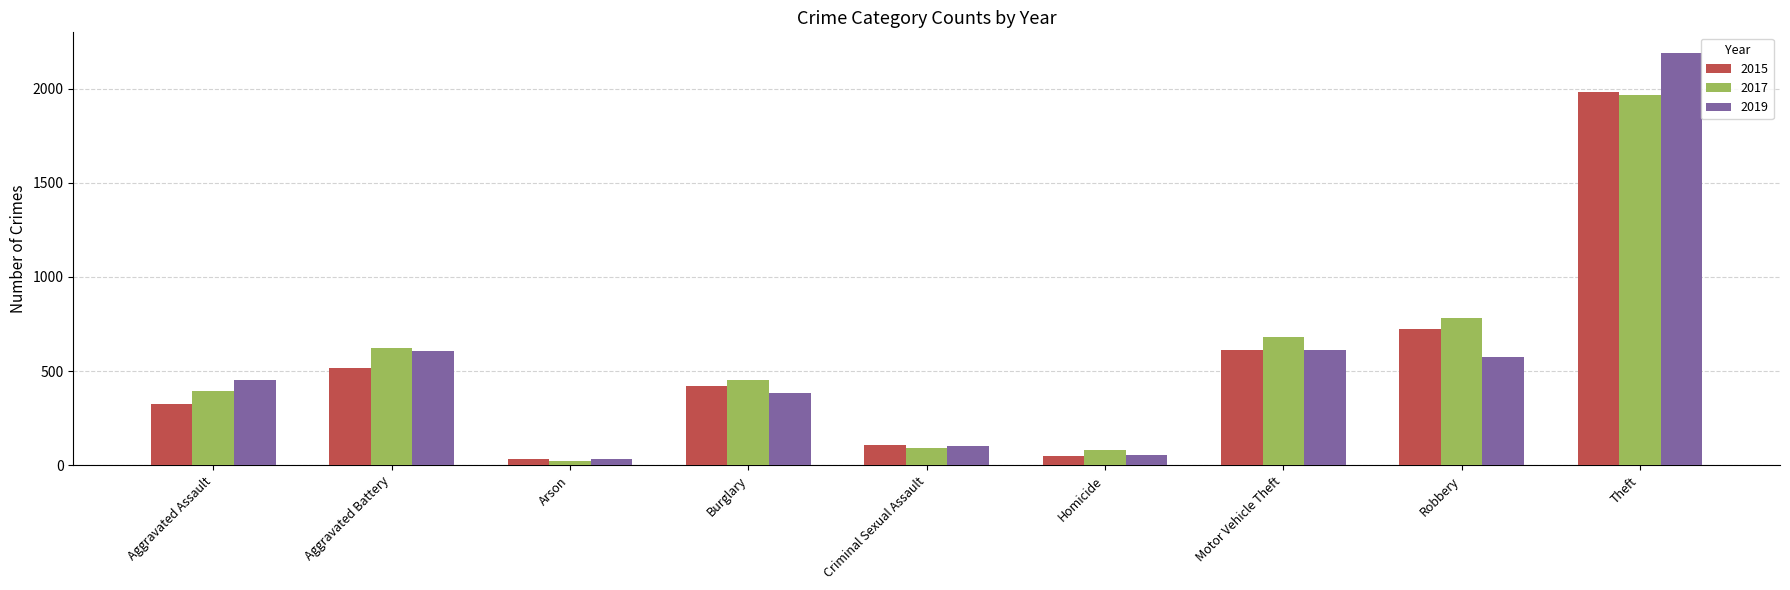

What is the total value across all series at Motor Vehicle Theft?

1905